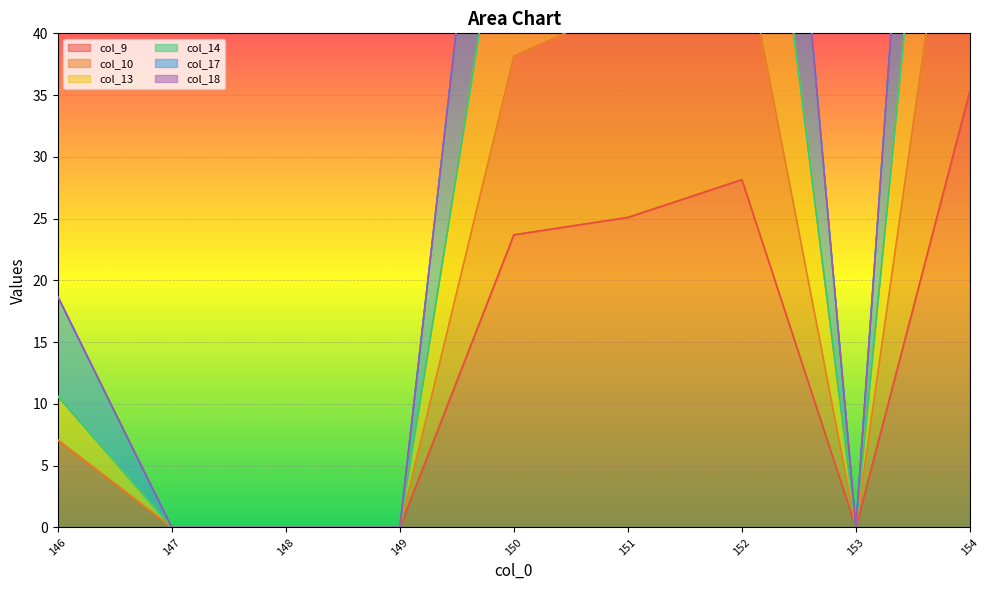

True or false: col_9 has a value of 50.5 at 152.

False